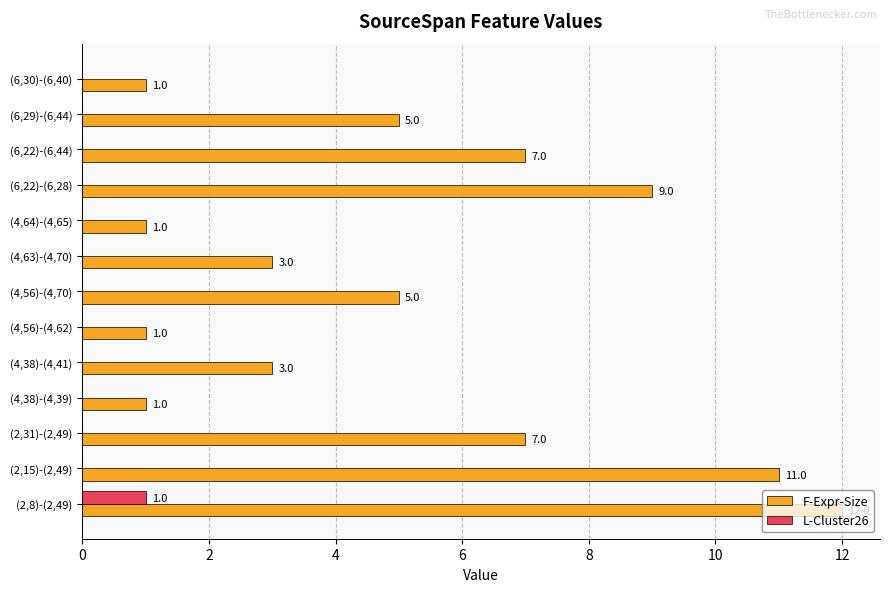

True or false: L-Cluster26 has a value of -1 at (6,22)-(6,28).

False